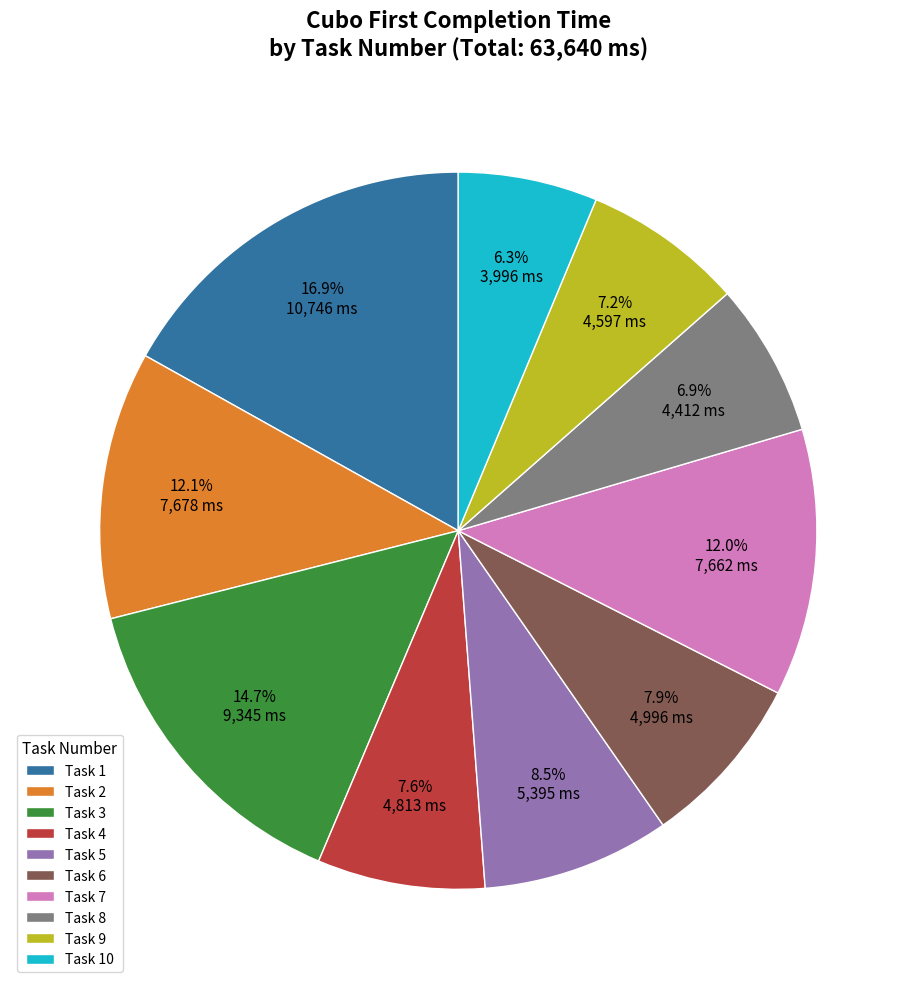

Is there a majority slice in this chart?

No